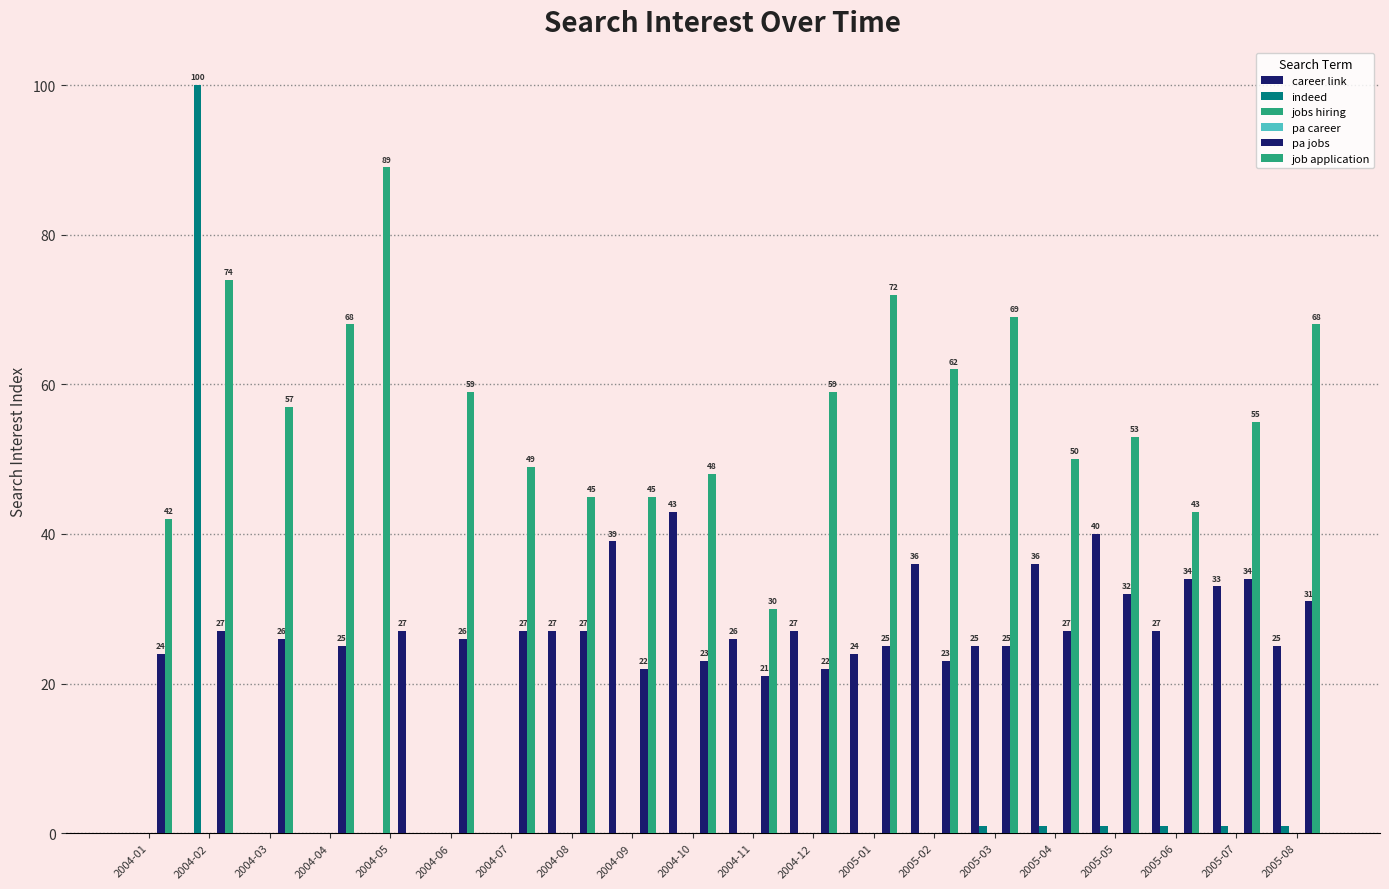

Are the bars horizontal?

No